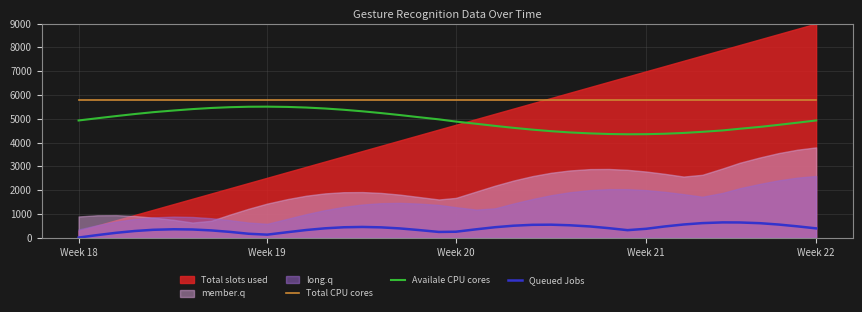

How many data points in Queued Jobs are above 400?

20